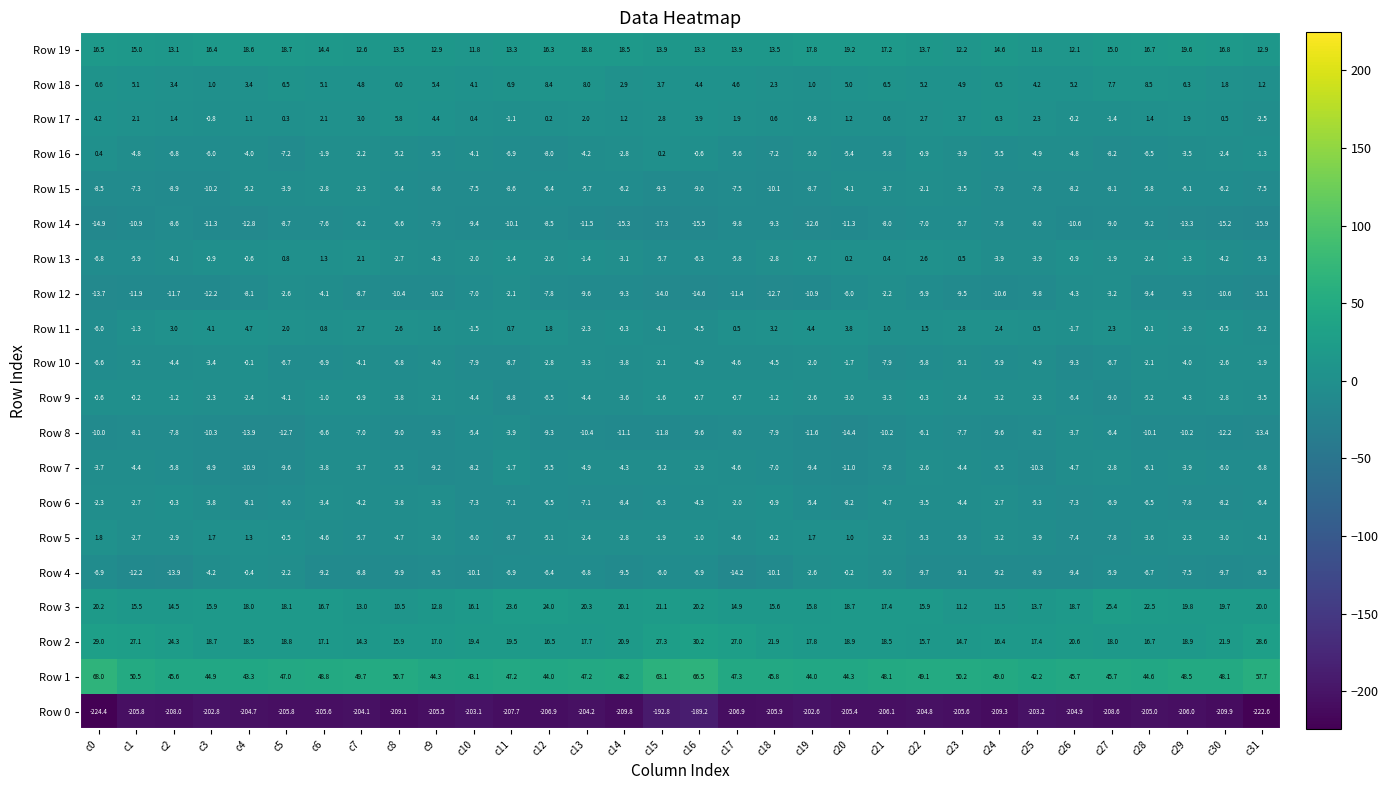

Read the Row 1 value at c21.

48.1